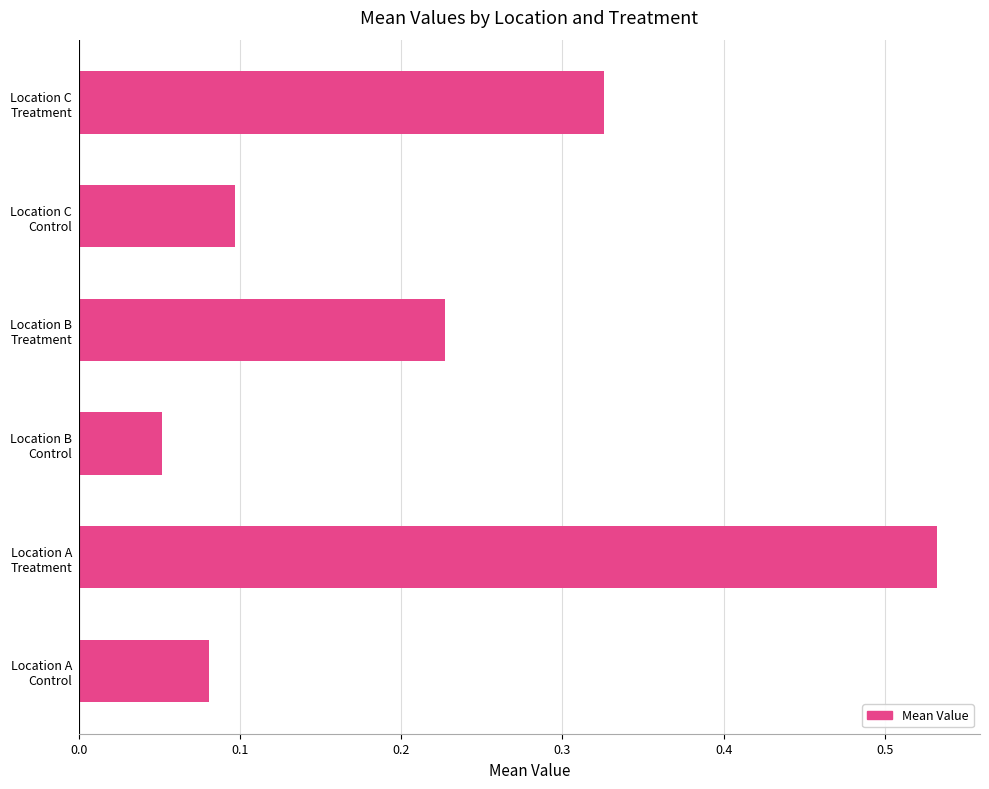

How many values are between 0 and 1?

6